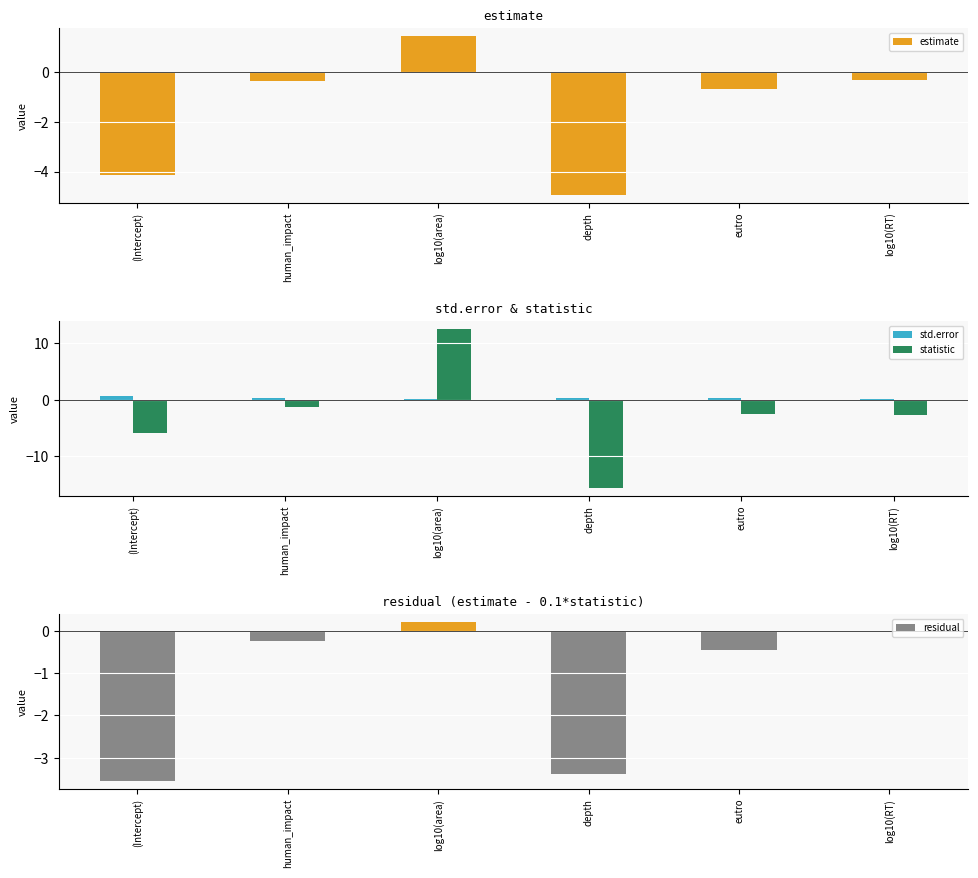

What is the spread (max minus min) of values at log10(RT)?

2.9